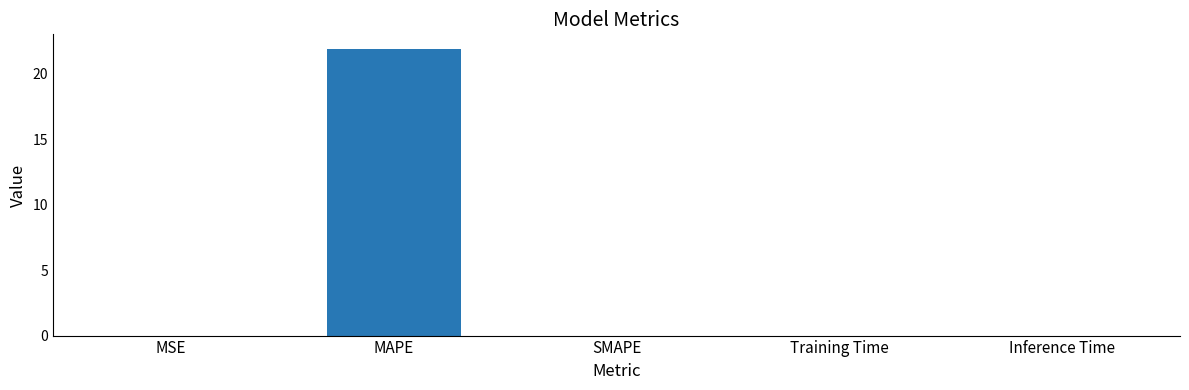

At which category does the chart reach its peak across all series?

MAPE